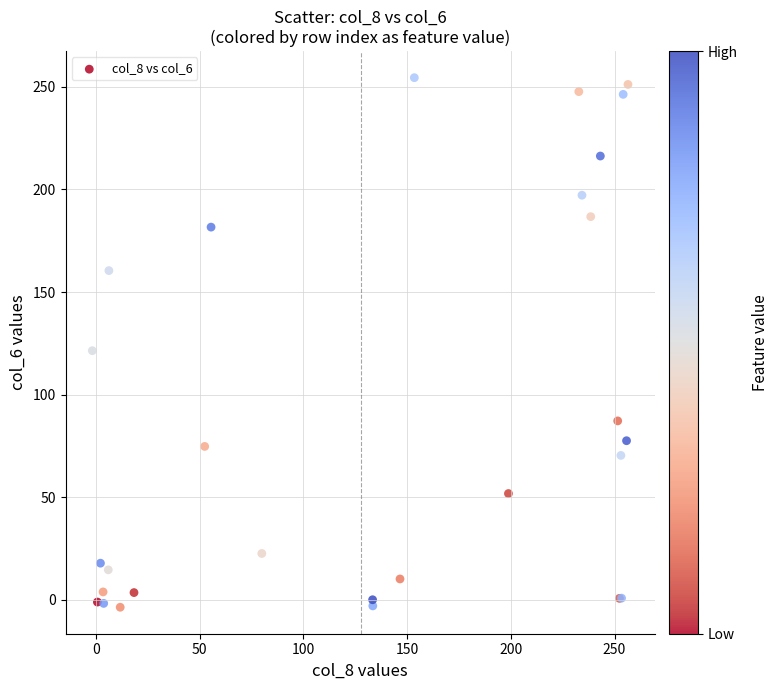

What Y value in the scatter plot is closest to 125?

121.5